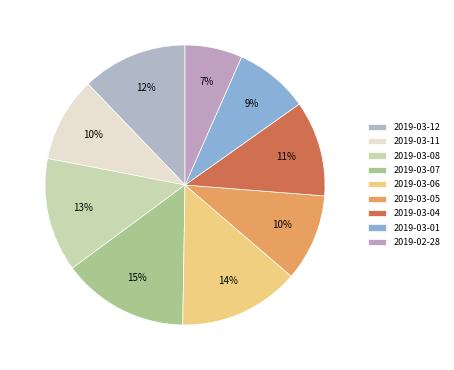

Approximately how many times larger is the value at 2019-03-06 compared to 2019-03-01?

1.6